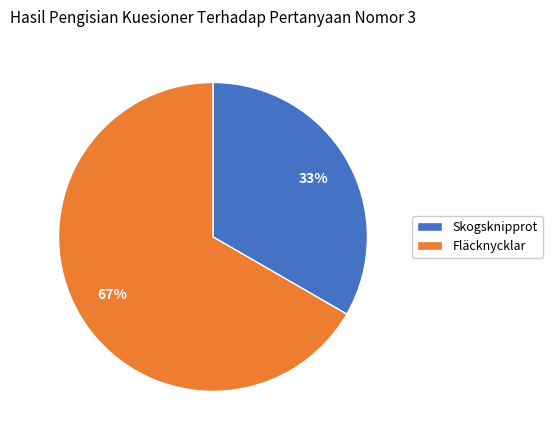

Which category has the smallest portion of the pie?

Skogsknipprot